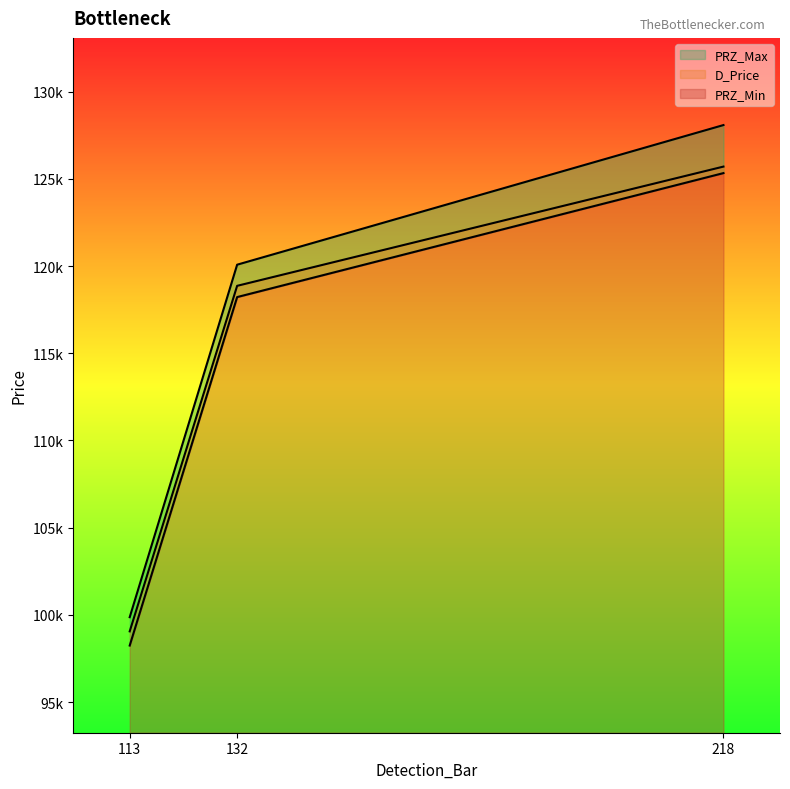

Which series has the largest total across all categories?

PRZ_Max